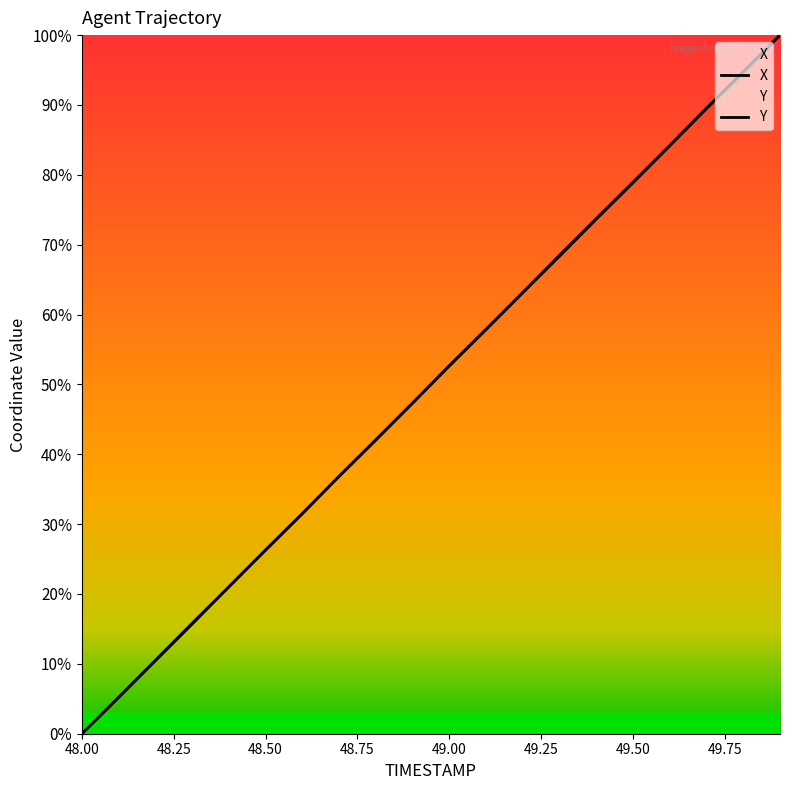

Count the number of data series in this chart.

2